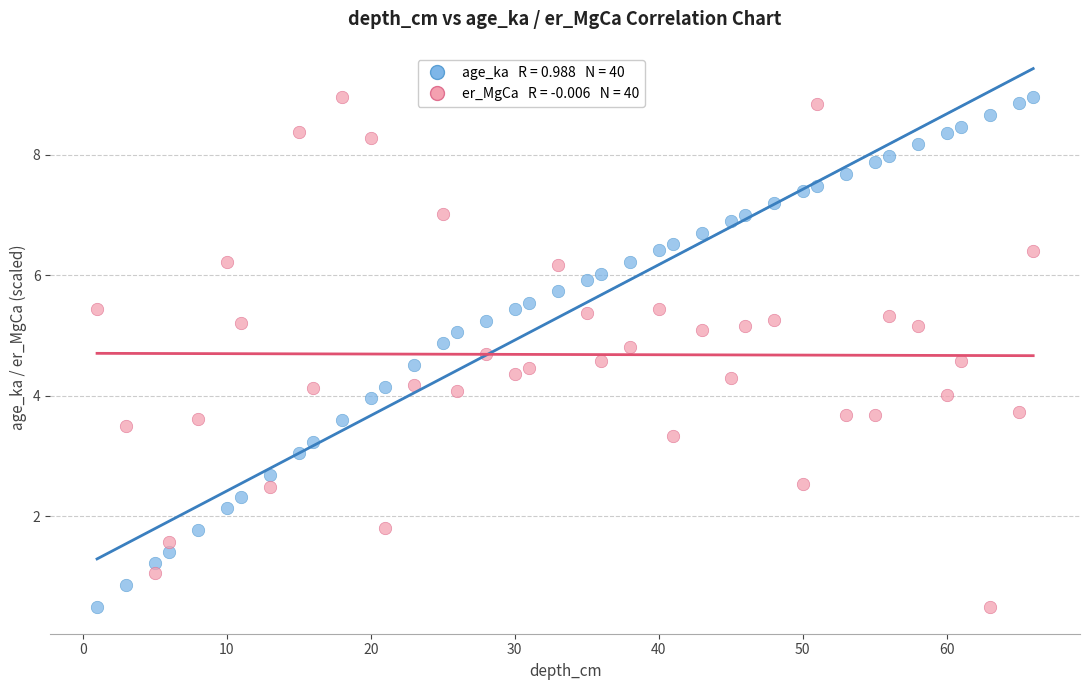

Across all data points, what is the range of X values (max minus min)?

65.0